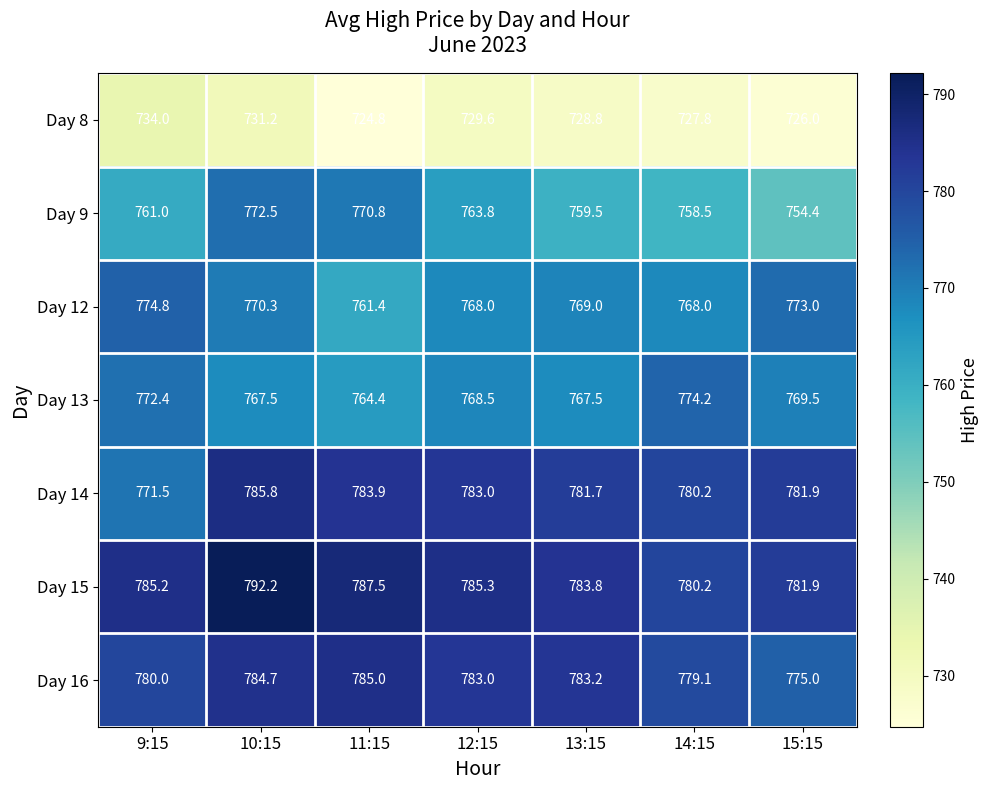

How many values in the Day 16 series are below 783?

3